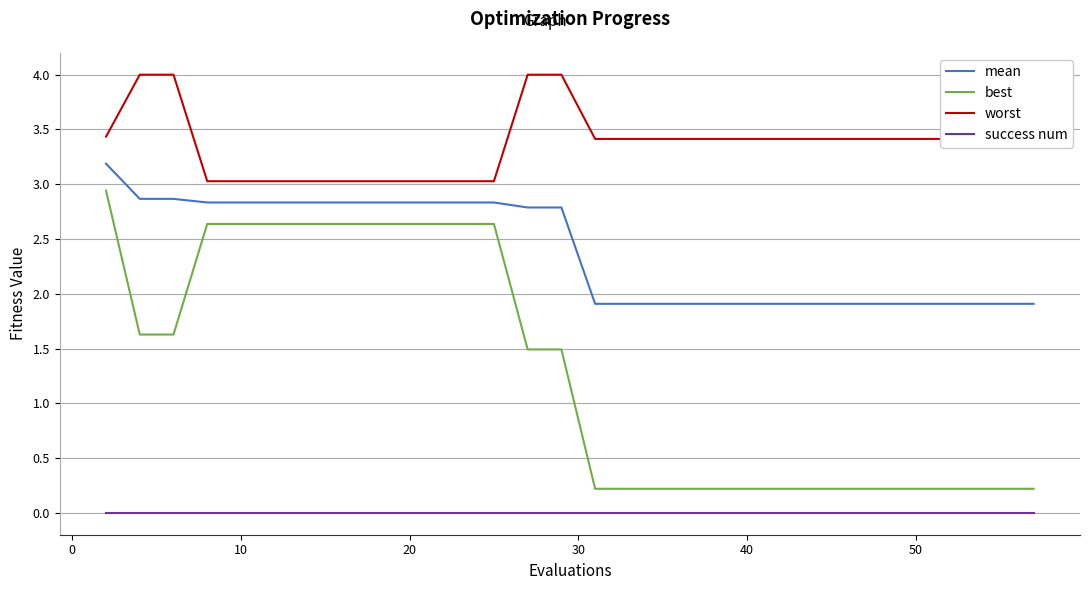

Which series has the largest total across all categories?

worst